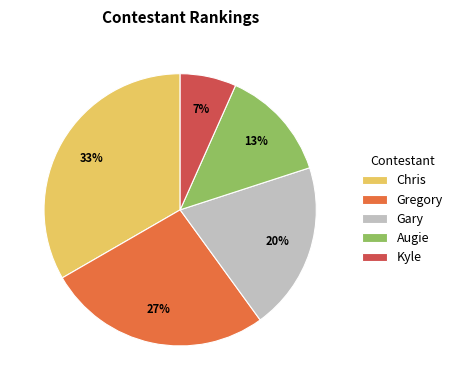

To the nearest percent, what is the combined percentage of Gary and Kyle?

27%